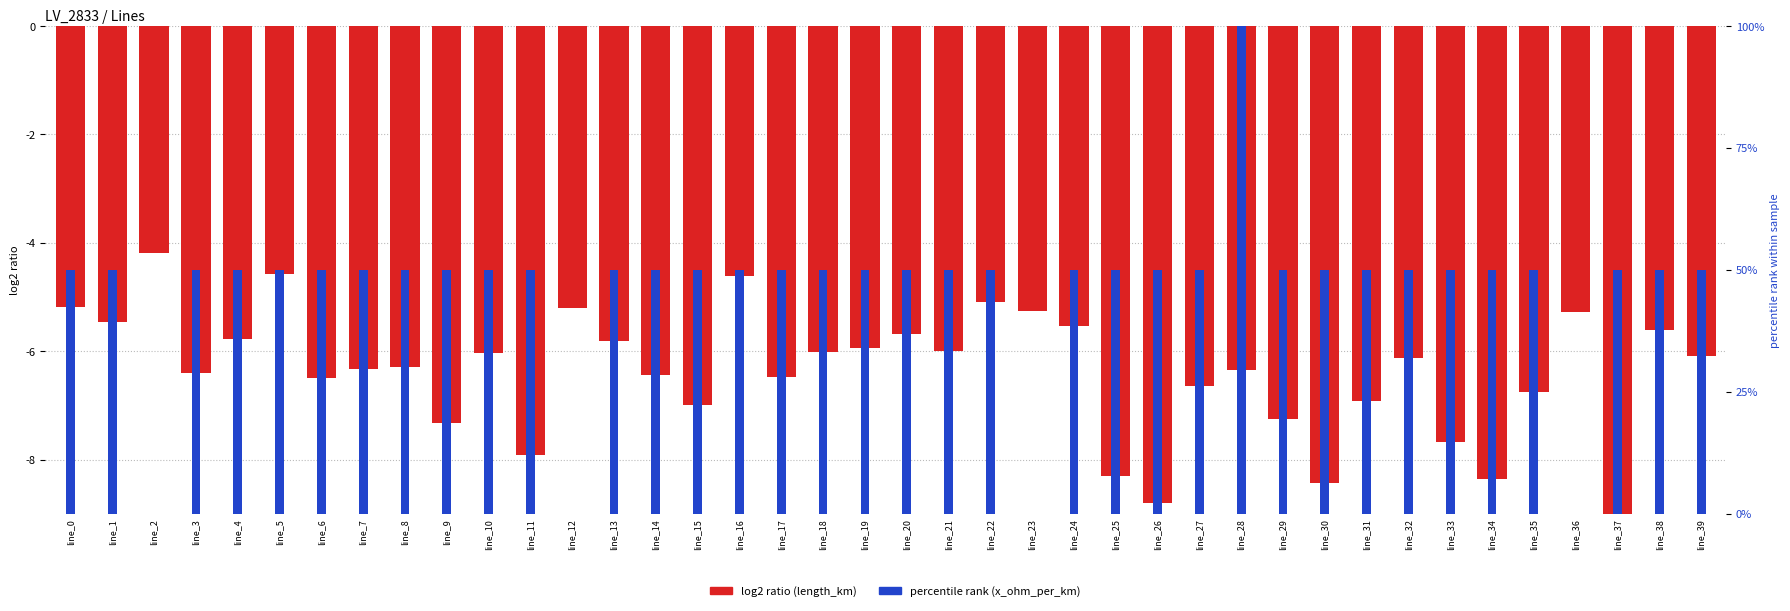

What is the change in value from line_0 to line_19?

-0.8